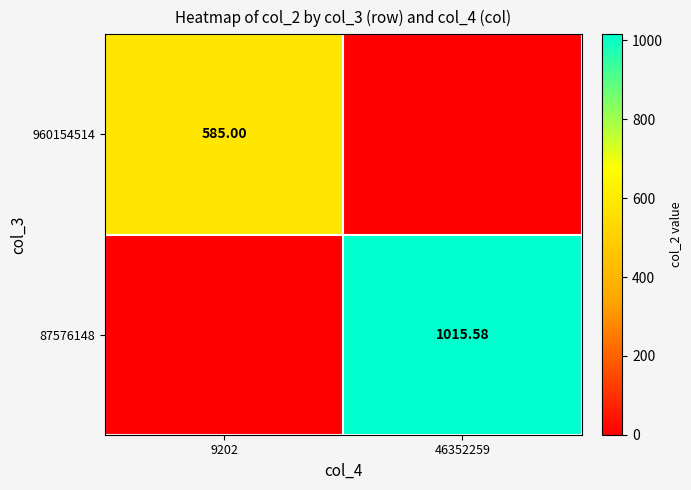

What is the difference between the highest and lowest values at 46352259?

1015.6